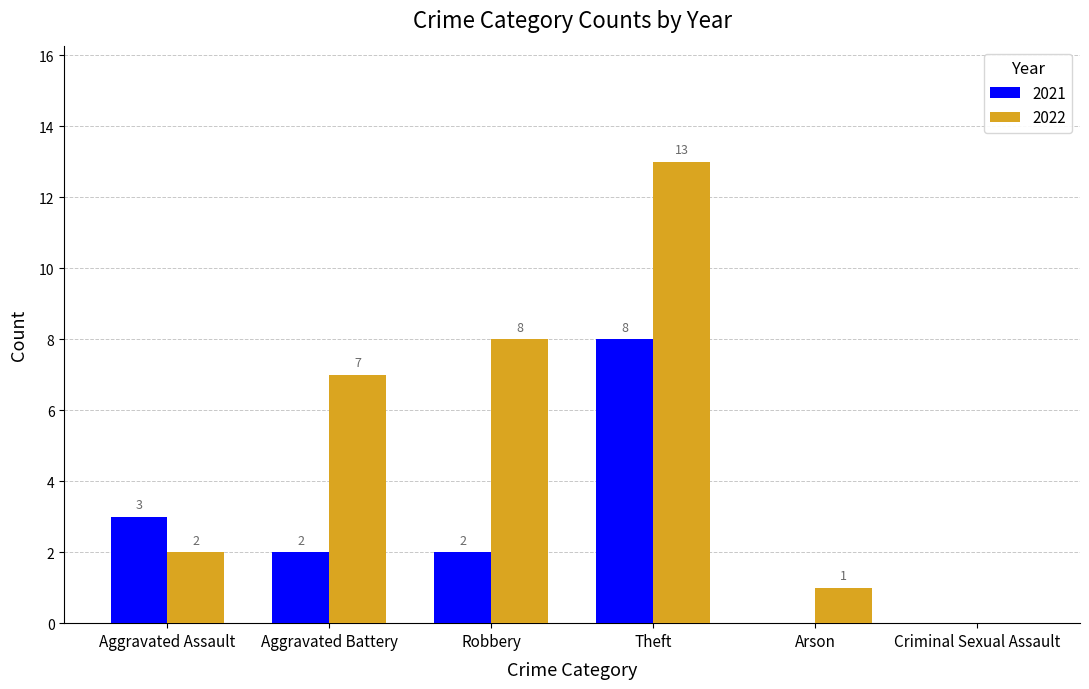

Reading right to left, what are all the values shown in this chart?

2021: Criminal Sexual Assault=0	Arson=0	Theft=8	Robbery=2	Aggravated Battery=2	Aggravated Assault=3
2022: Criminal Sexual Assault=0	Arson=1	Theft=13	Robbery=8	Aggravated Battery=7	Aggravated Assault=2